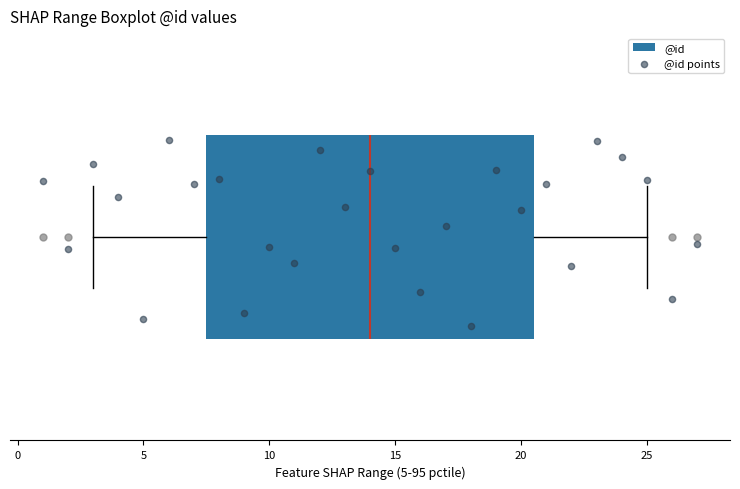

Transcribe this box plot: give where the median line is, the range the box spans, and where the two whiskers end, as read against the x-axis. The values are not printed on the chart, so give them approximately, as read against the axis.

median 14.0, box 7.5 to 20.5, whiskers 3.0 to 25.0